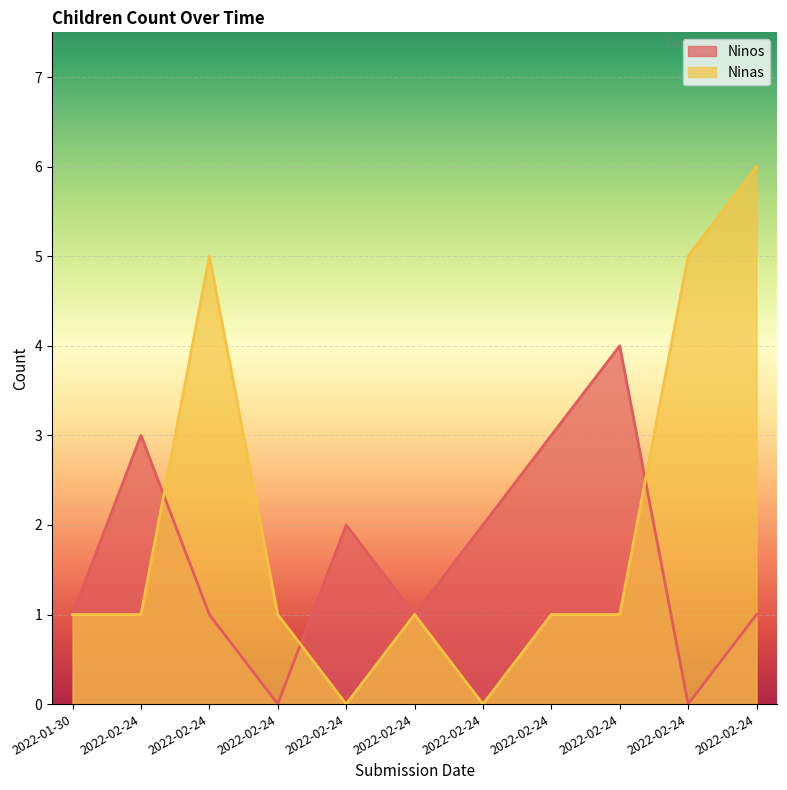

At which label does Ninos reach its peak?

2022-02-24